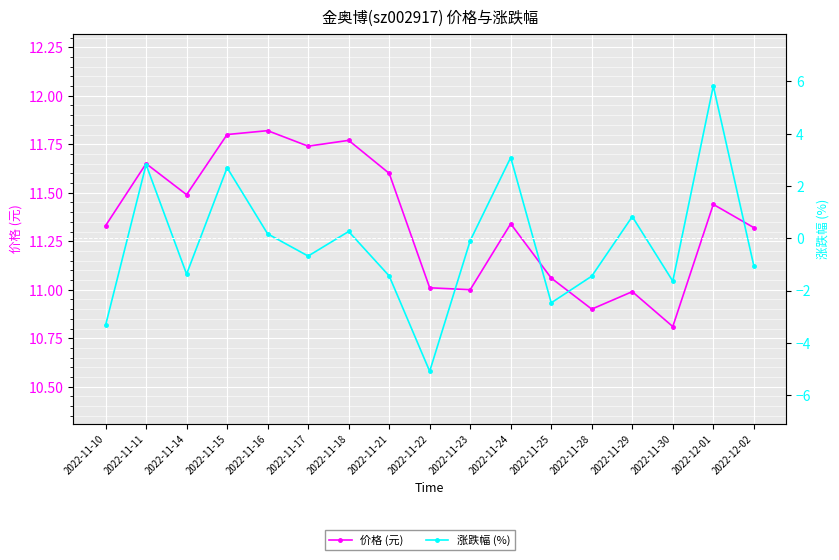

What is the label of the 3rd point from the left?

2022-11-14